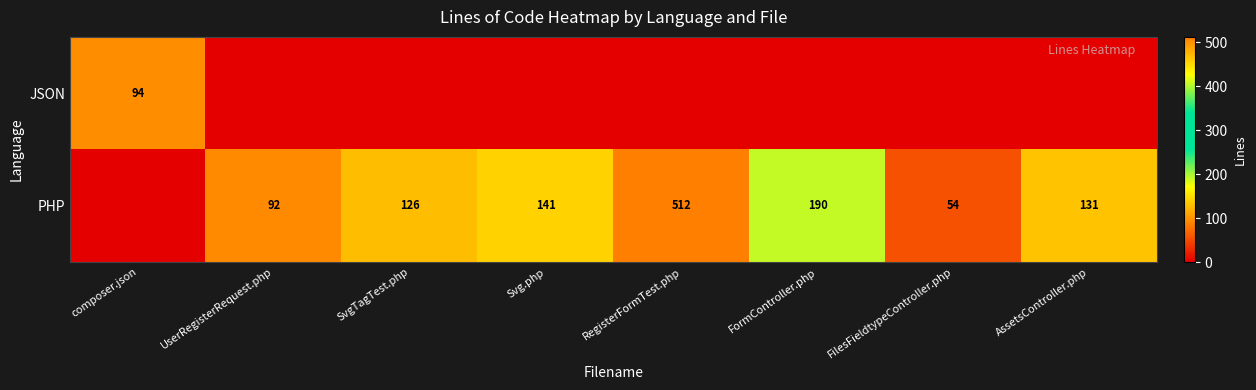

How many data points does each series have?

8